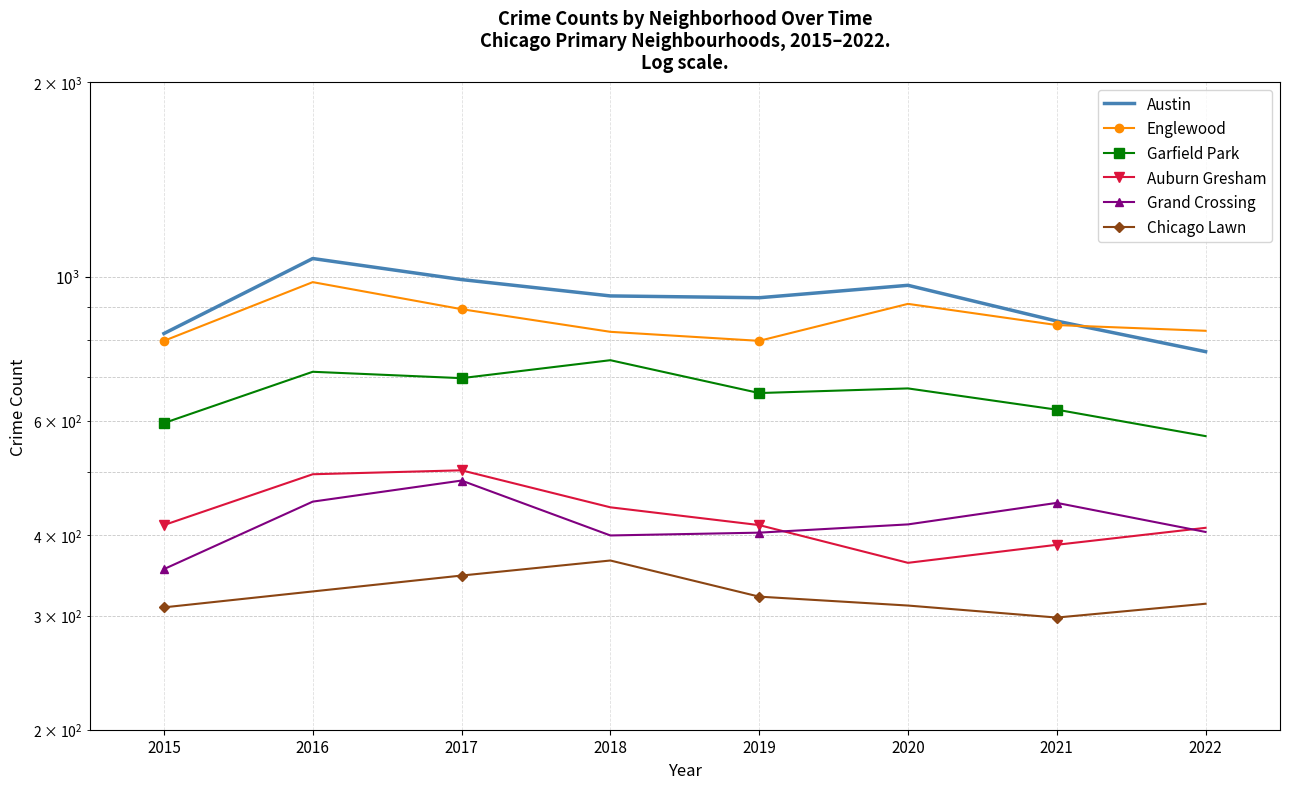

What is the difference between the second highest and second lowest values in the Auburn Gresham series?

110